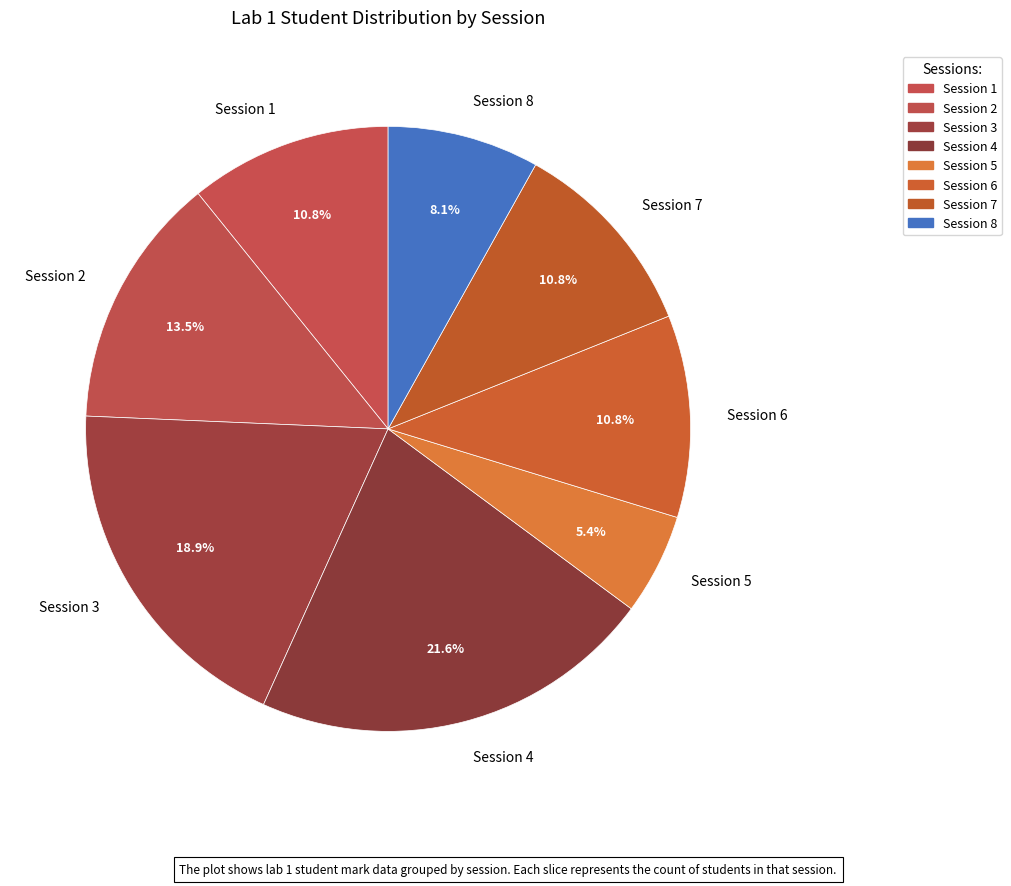

Is the sum of Session 4 and Session 3 greater than half?

No